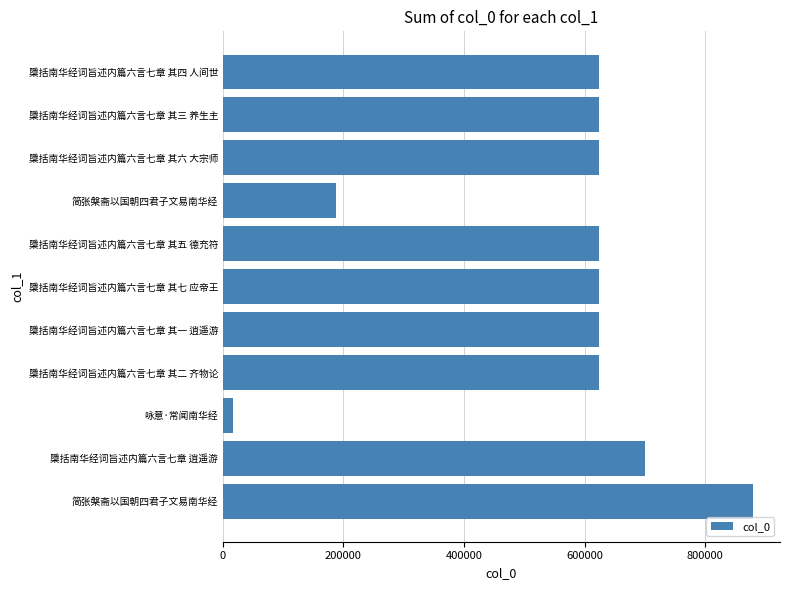

Does the chart contain any negative values?

No